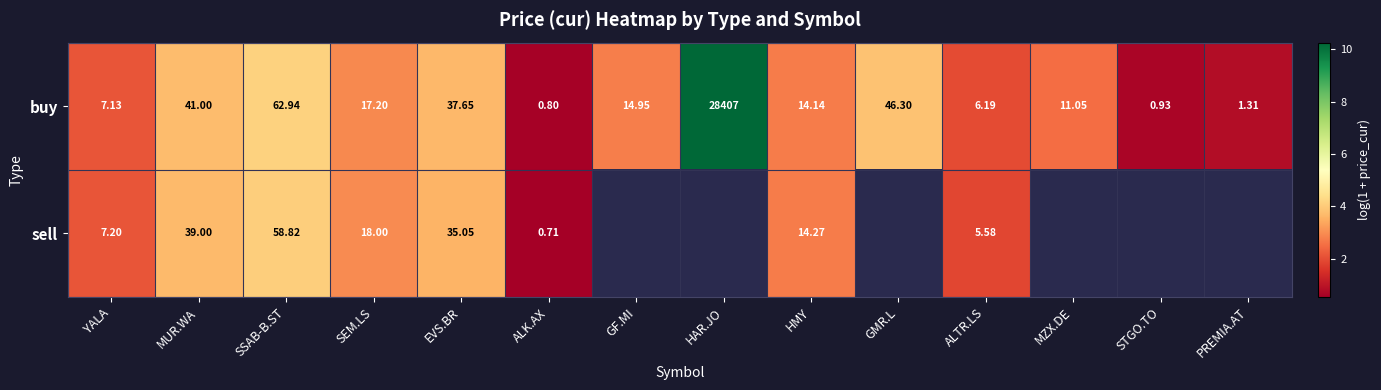

Where does the buy series first go above 14?

MUR.WA